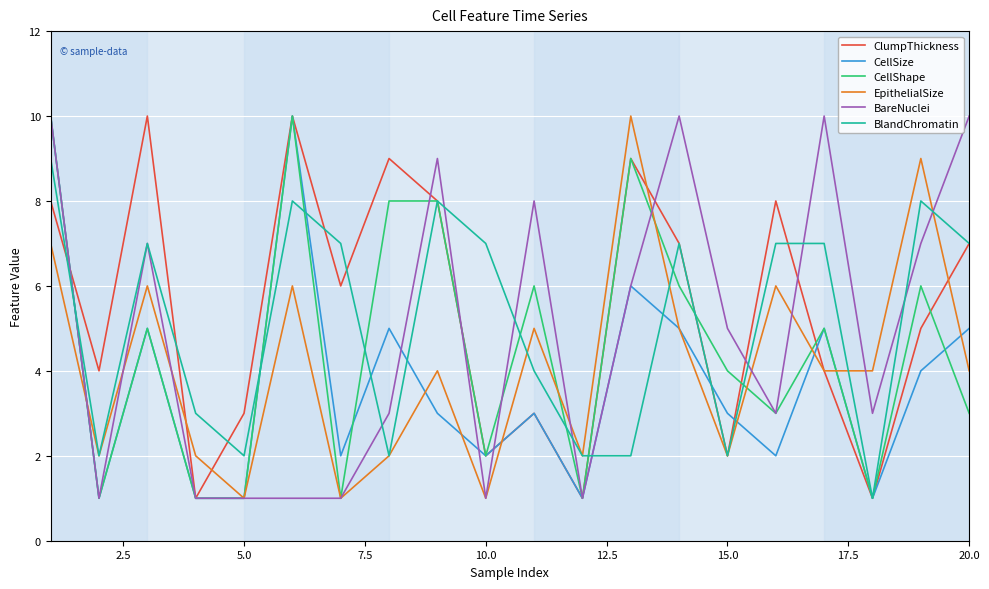

What is the maximum value for BareNuclei?

10